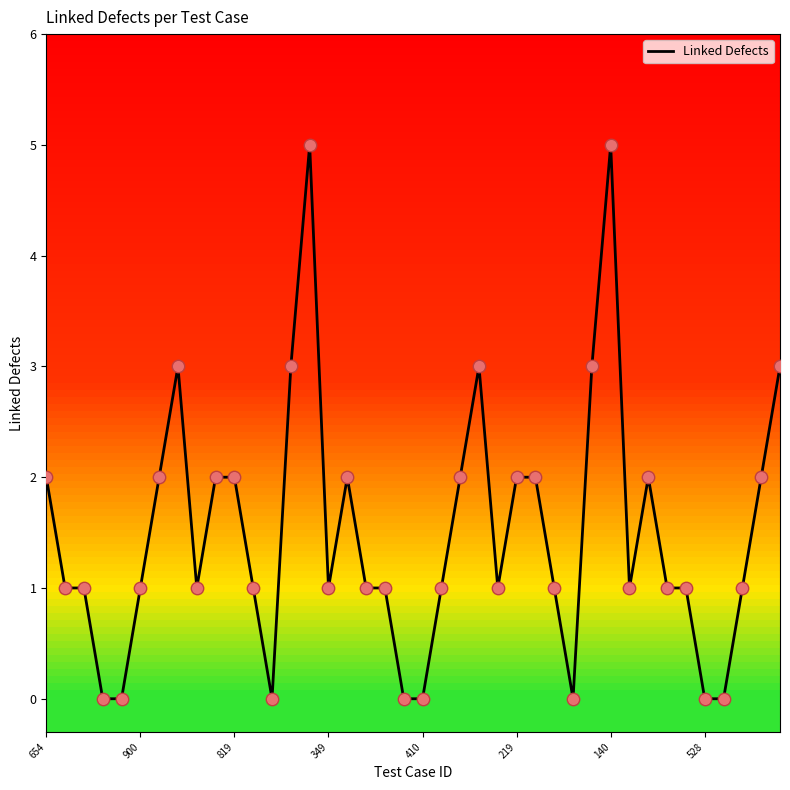

What is the difference between the maximum and minimum values?

5